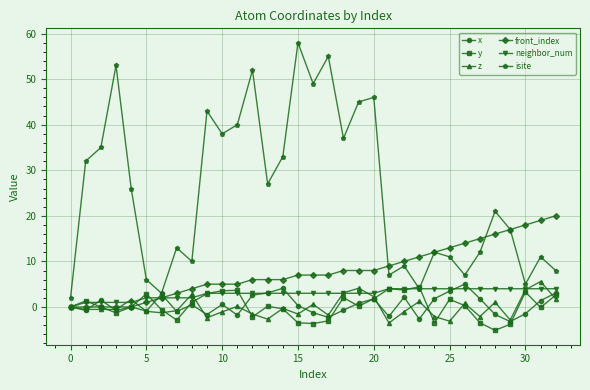

True or false: isite has more than 0 points higher than both neighbors.

True